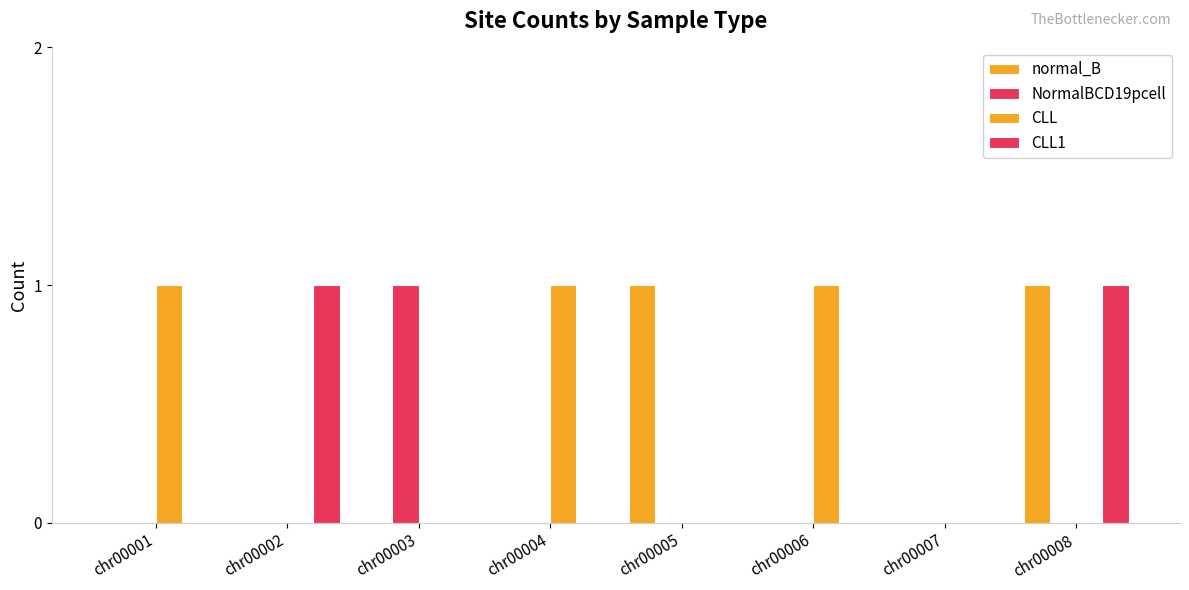

Reading left to right, transcribe all the data shown in this chart.

normal_B: chr00001=0	chr00002=0	chr00003=0	chr00004=0	chr00005=1	chr00006=0	chr00007=0	chr00008=1
NormalBCD19pcell: chr00001=0	chr00002=0	chr00003=1	chr00004=0	chr00005=0	chr00006=0	chr00007=0	chr00008=0
CLL: chr00001=1	chr00002=0	chr00003=0	chr00004=1	chr00005=0	chr00006=1	chr00007=0	chr00008=0
CLL1: chr00001=0	chr00002=1	chr00003=0	chr00004=0	chr00005=0	chr00006=0	chr00007=0	chr00008=1